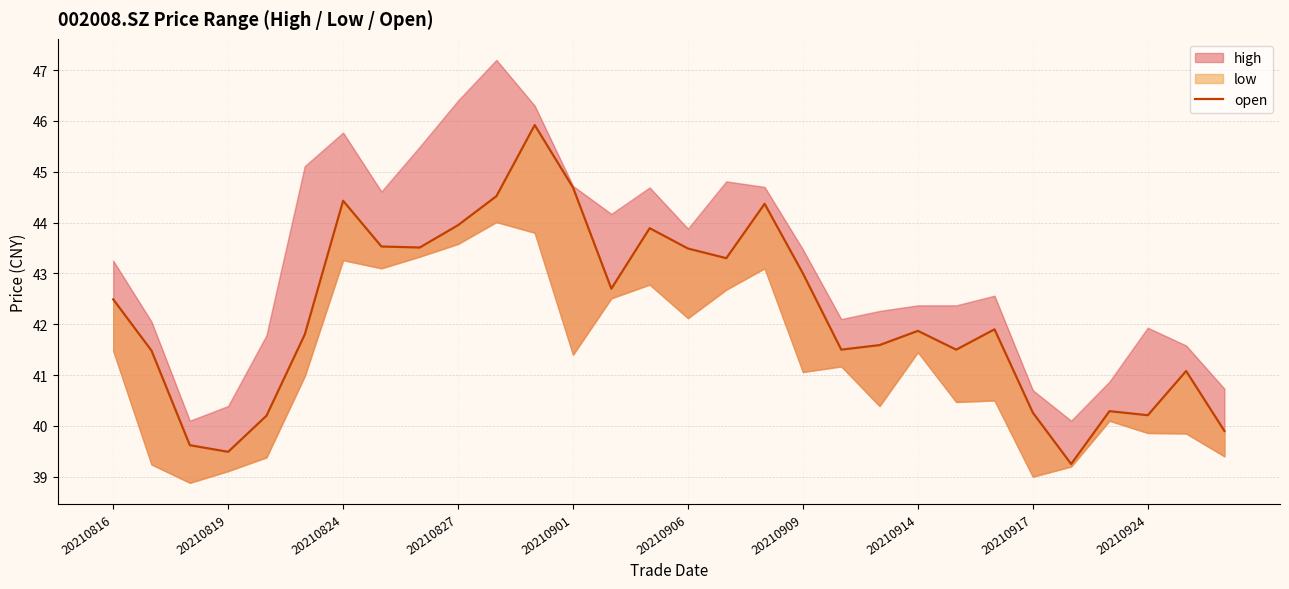

What is the difference between the second highest and minimum values?

5.4